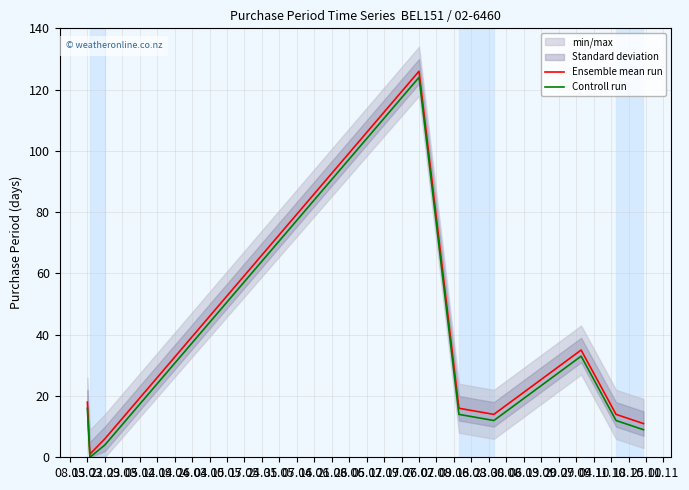

Which series has the largest range (max minus min)?

Ensemble mean run